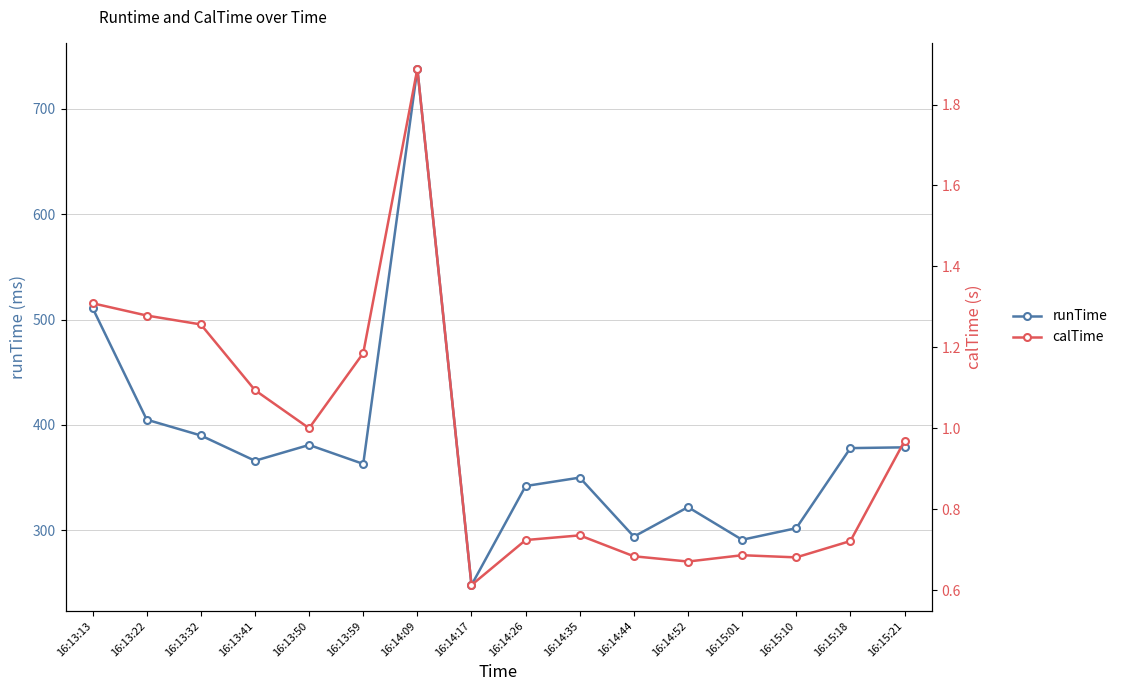

What is the spread (max minus min) of values at 16:14:09?

736.1